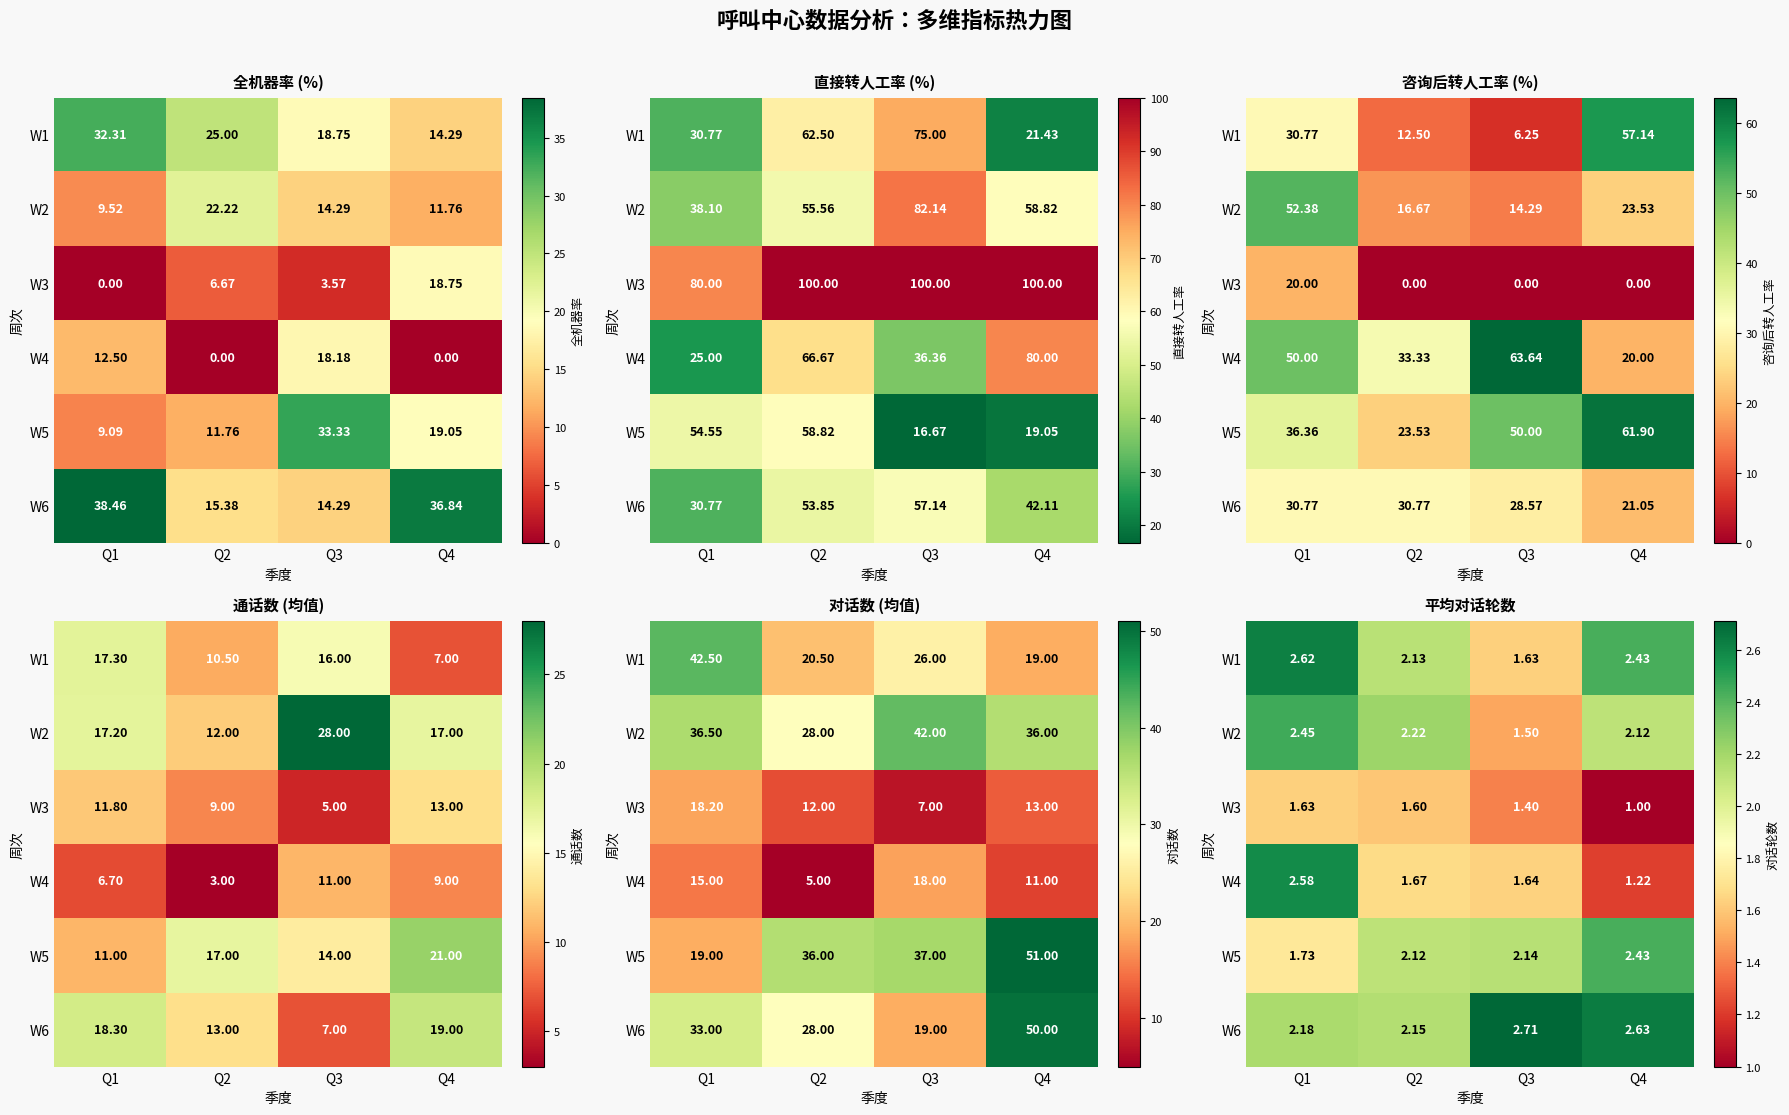

What is the spread (max minus min) of values at Q3?

1.3